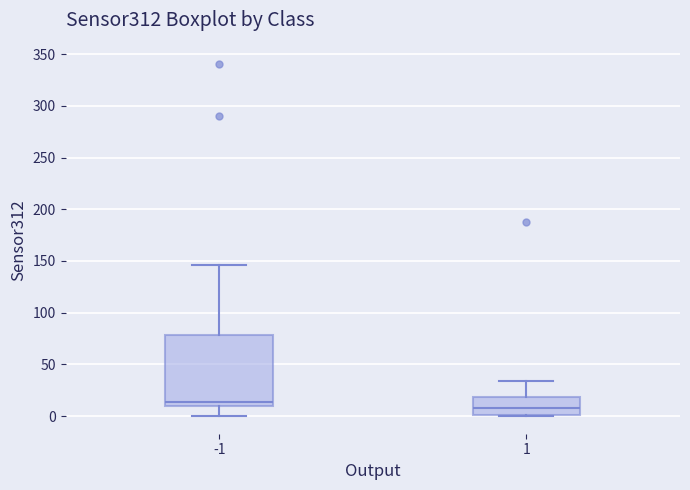

Which box's median line is the lowest?

1